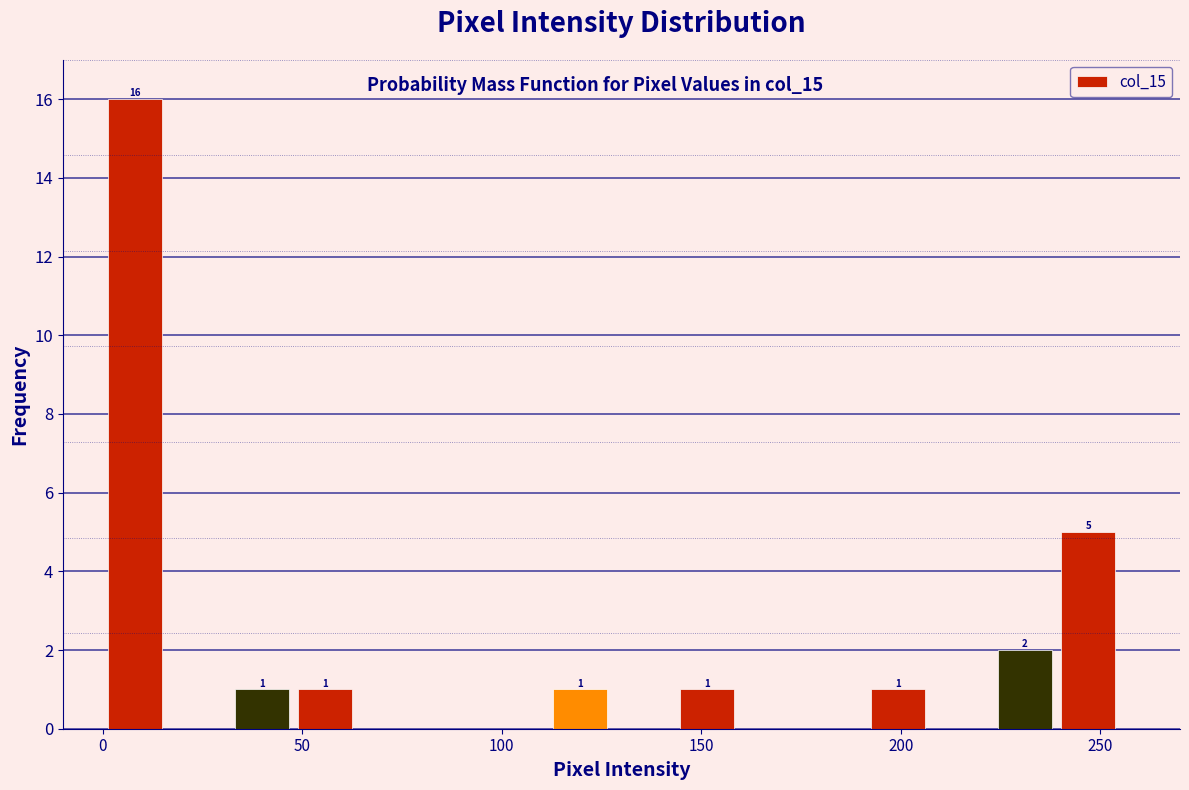

Read against the x-axis, roughly where is the centre of the tallest bar?

10